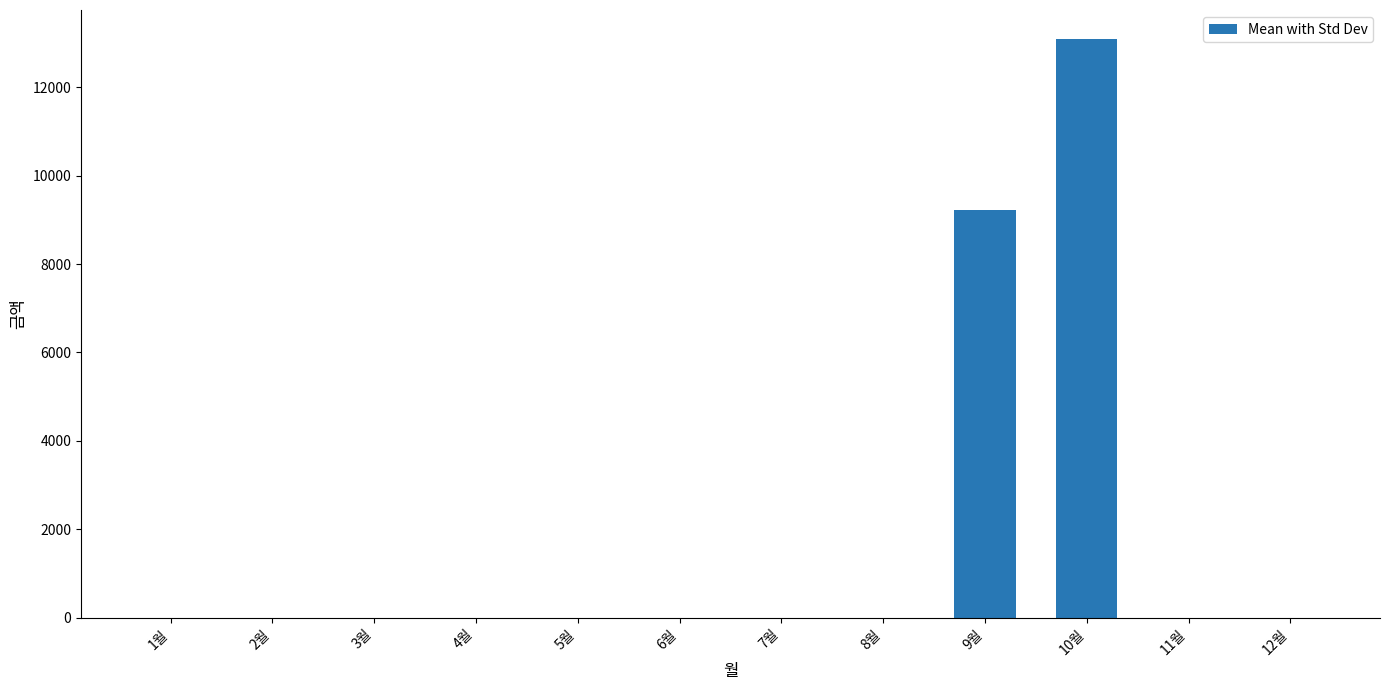

Count the number of data series in this chart.

1